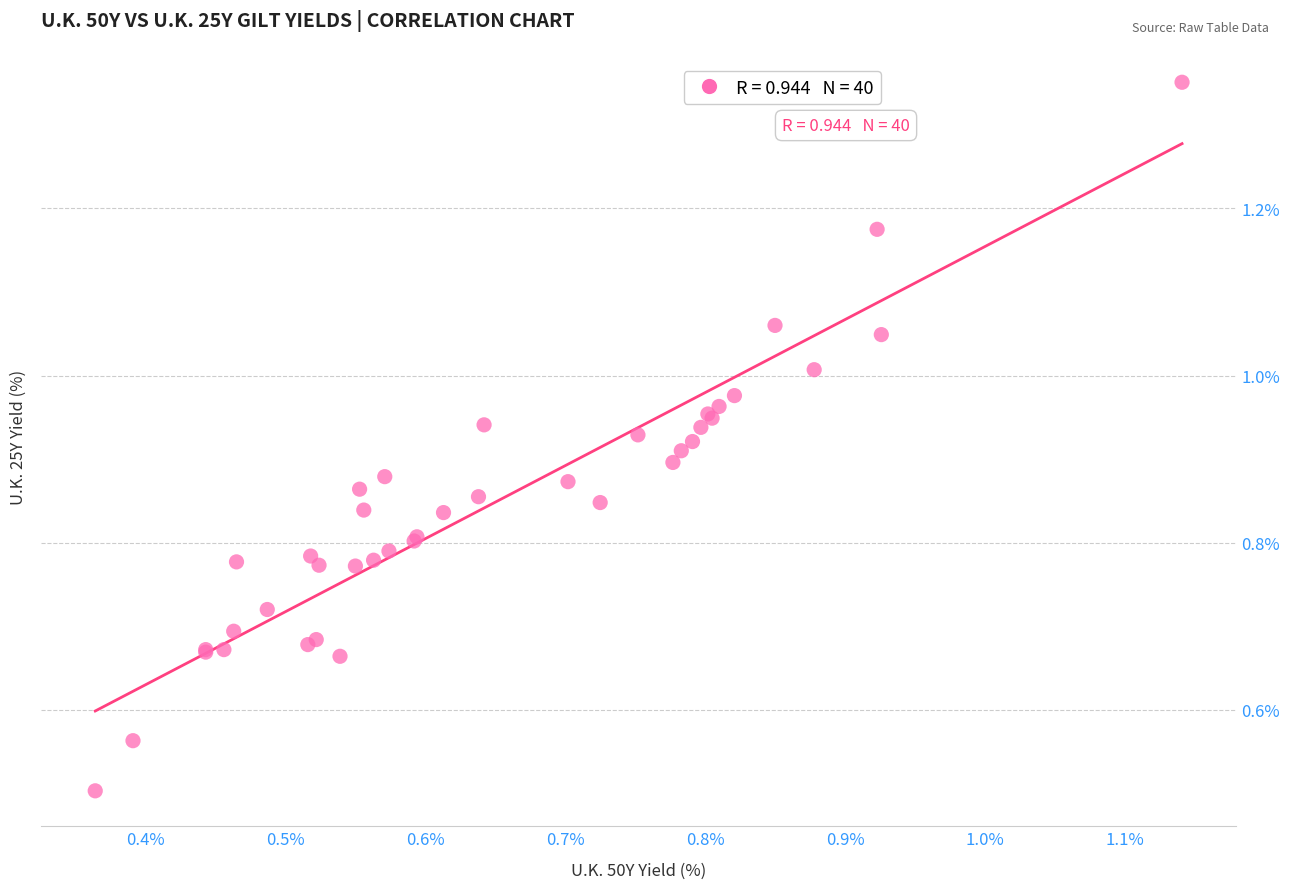

What Y value in the scatter plot is closest to 0?

0.5